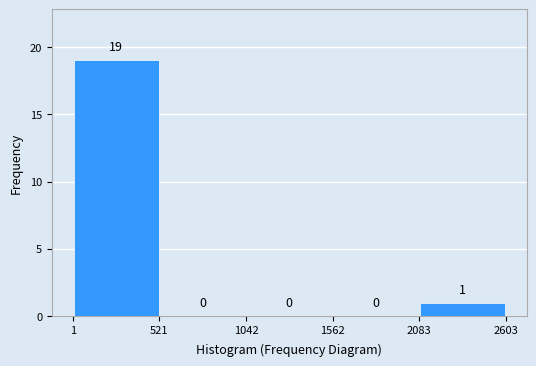

Reading left to right, list every bar in this chart as the range it spans on the x-axis followed by its height.

1 to 521: 19
521 to 1042: 0
1042 to 1562: 0
1562 to 2083: 0
2083 to 2603: 1